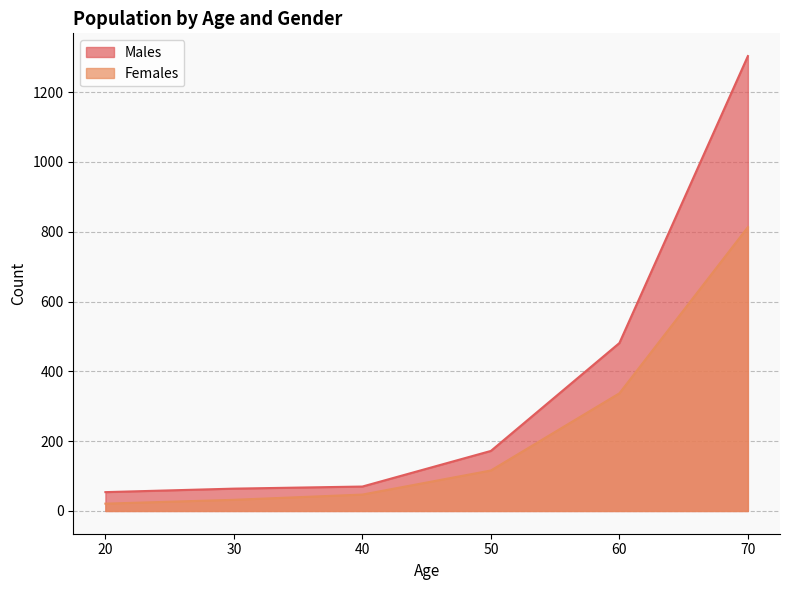

Which category has the highest value across all series?

70